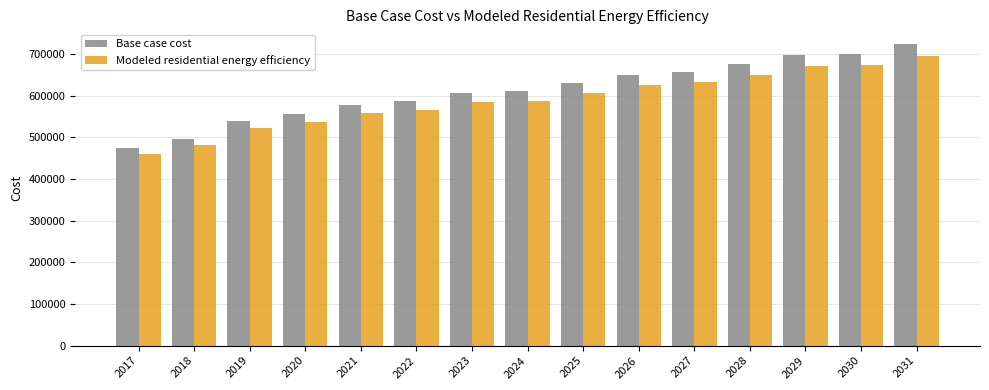

Rank the series at 2023 from lowest to highest value.

Modeled residential energy efficiency, Base case cost